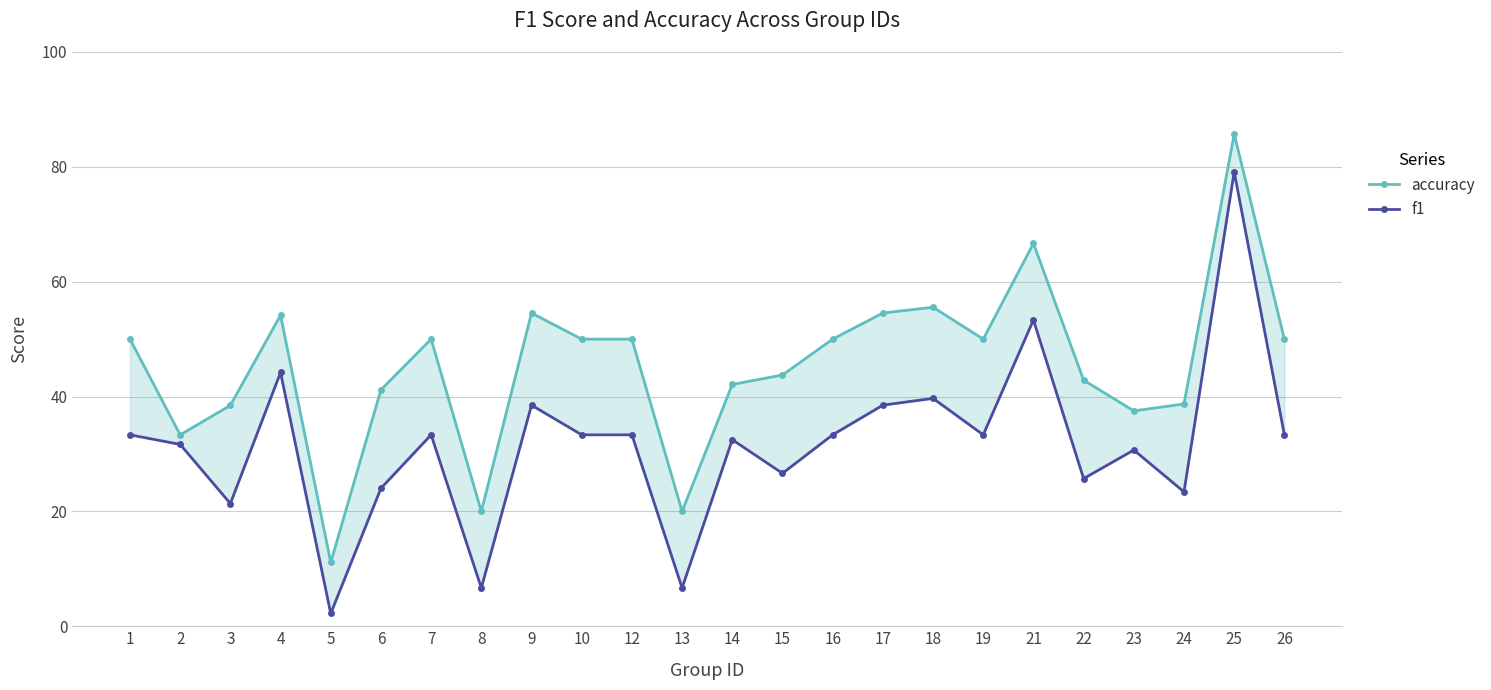

Count the number of data series in this chart.

2